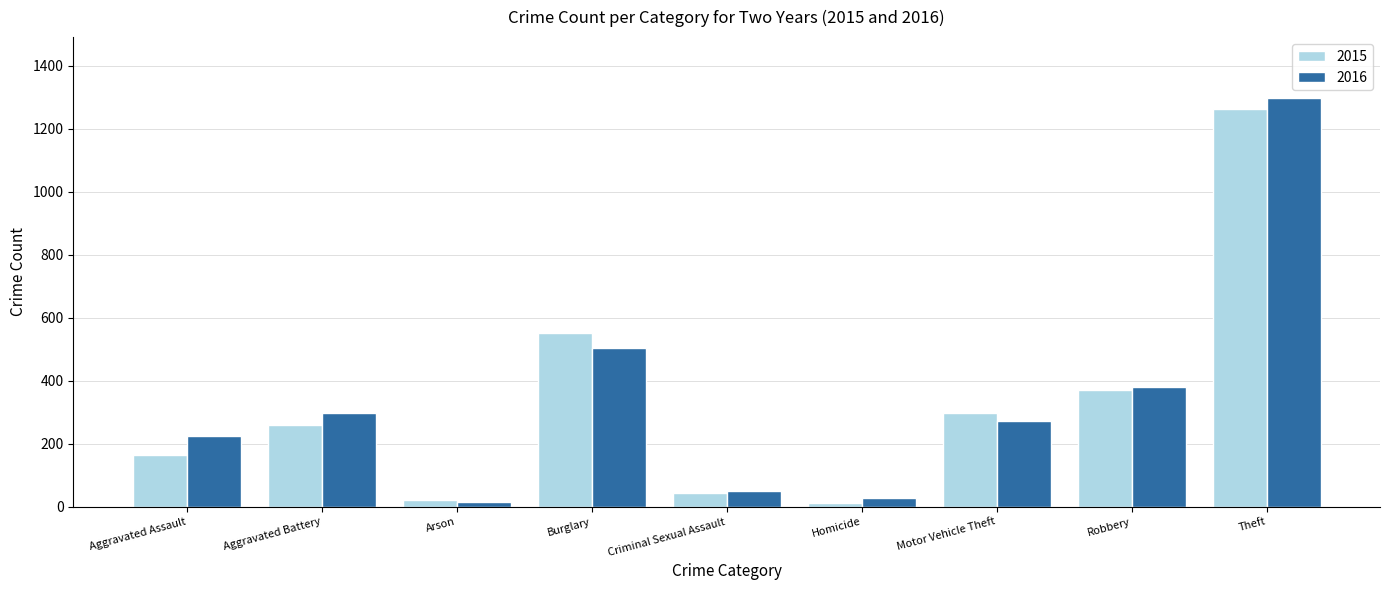

At which label does 2016 first exceed 272?

Aggravated Battery